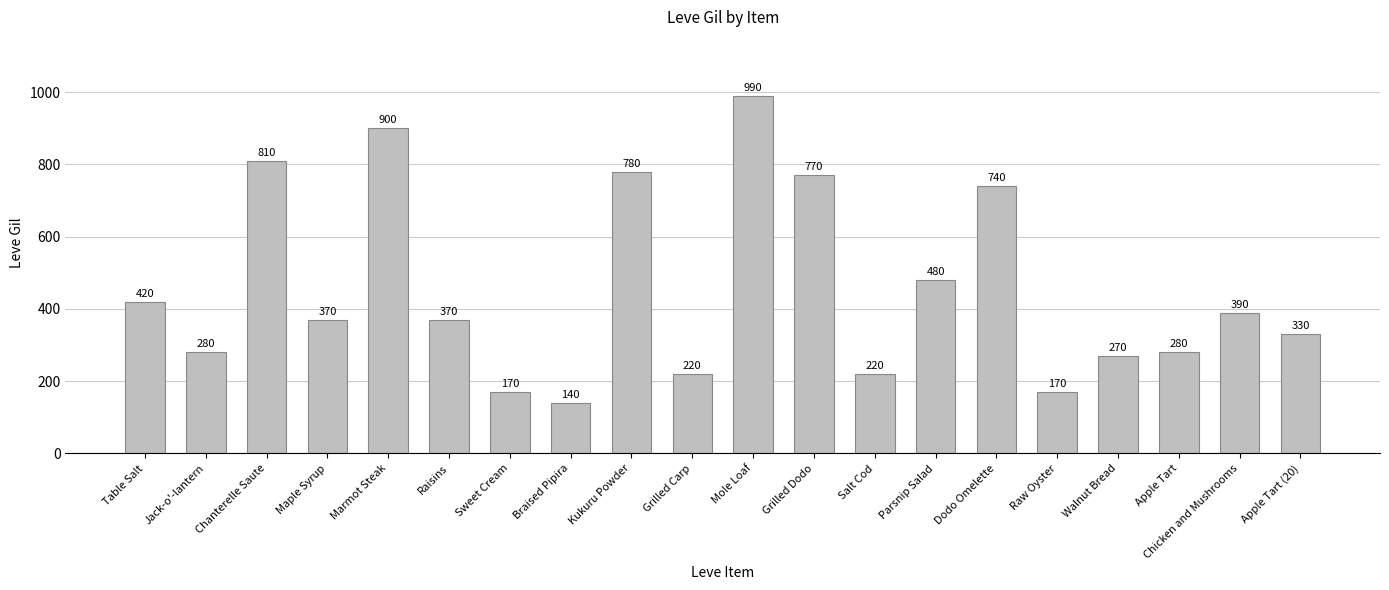

What is the difference between the maximum and minimum values?

850